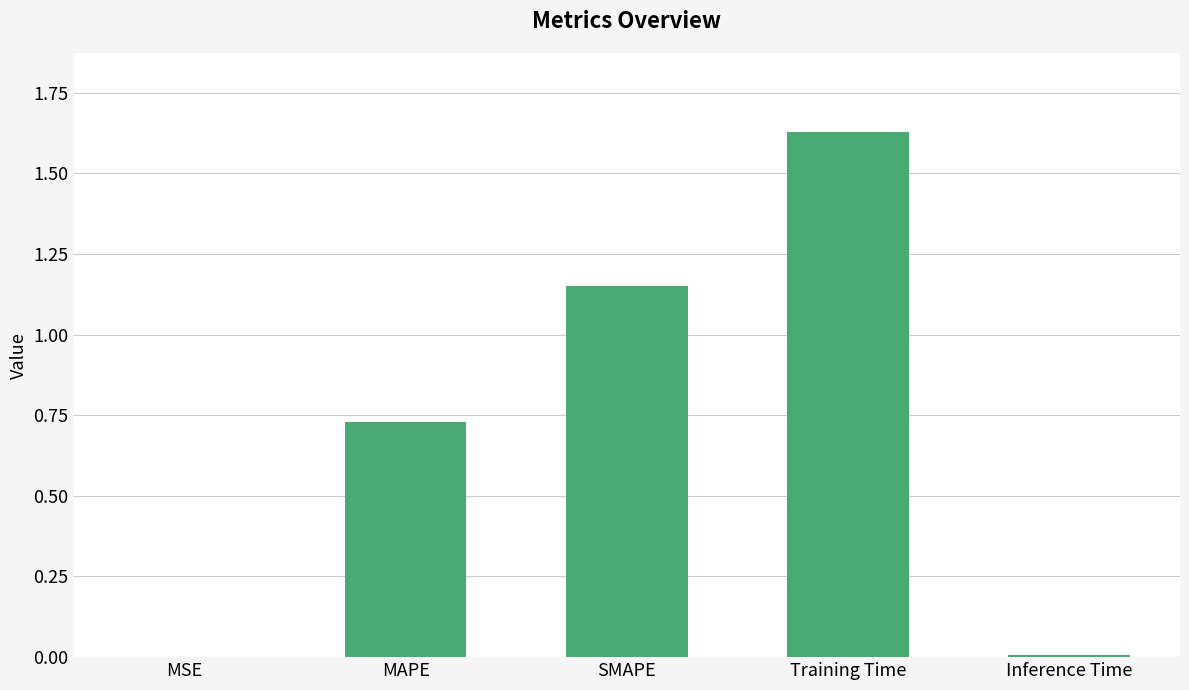

Which category has the highest value across all series?

Training Time